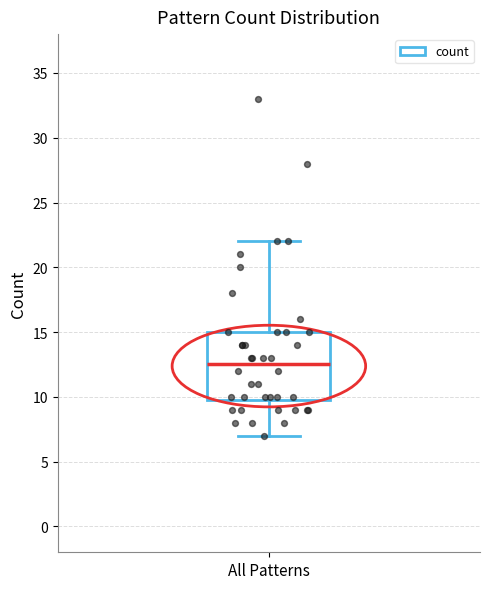

Where is the lower edge of the box for All Patterns on the y-axis? The values are not printed on the chart, so give them approximately, as read against the axis.

10.0